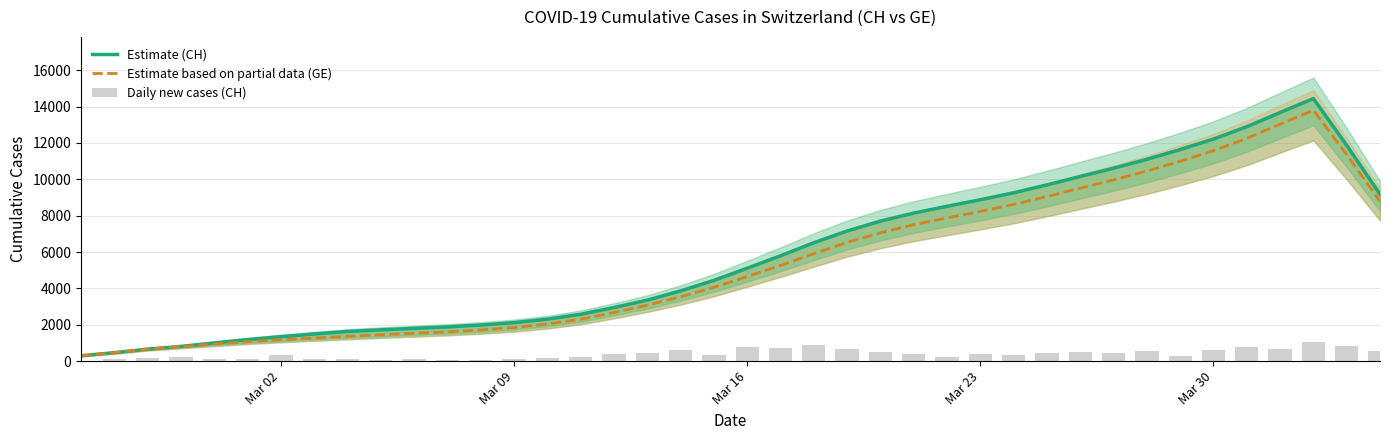

The value of Estimate based on partial data (GE) at 23 is 9402.1. True or false?

False